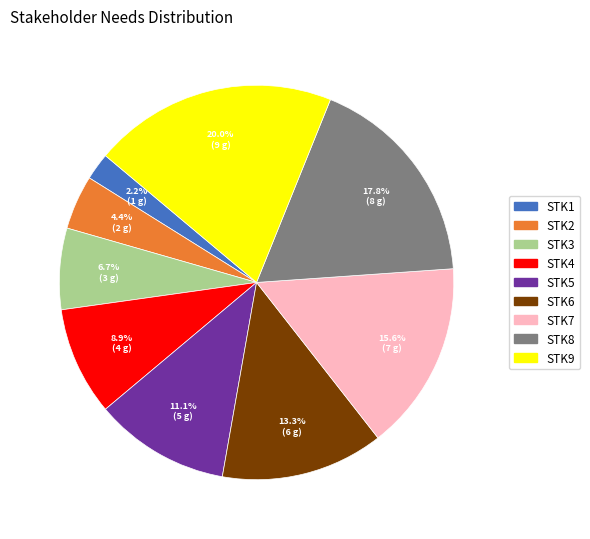

Rank the categories by value from highest to lowest.

STK9, STK8, STK7, STK6, STK5, STK4, STK3, STK2, STK1